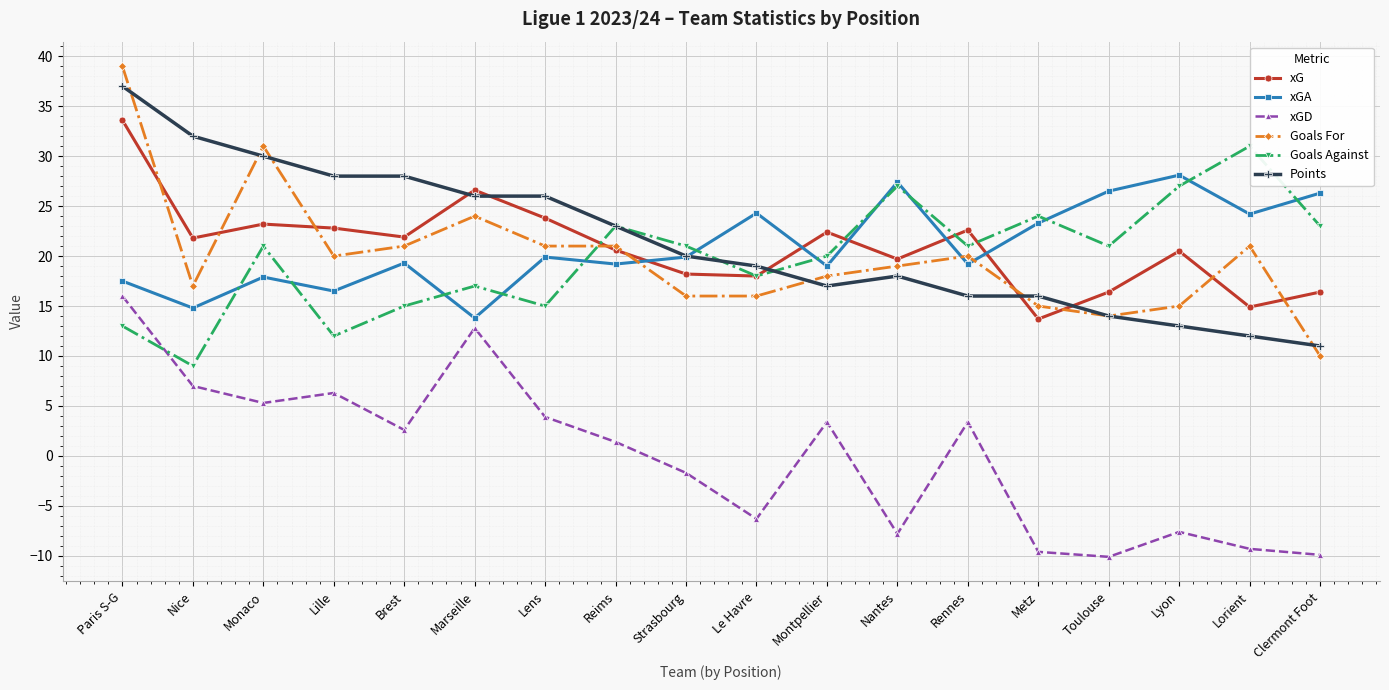

What is the difference between the highest and lowest values at Nice?

25.0